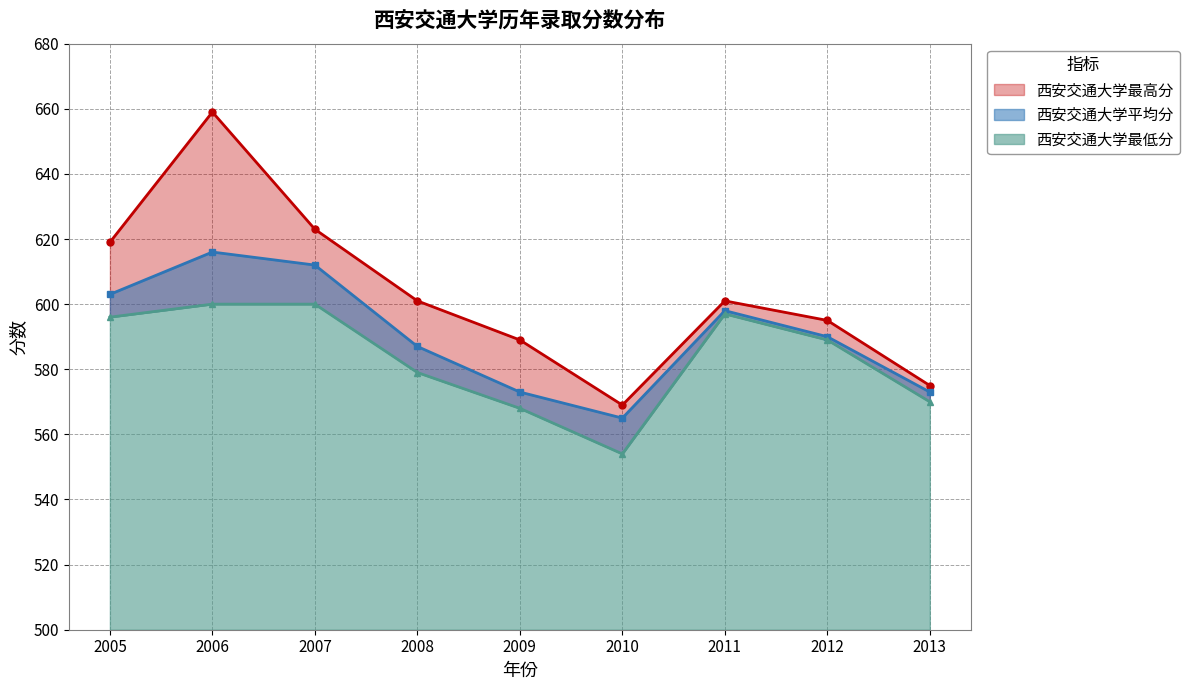

Does the chart have visible grid lines?

Yes